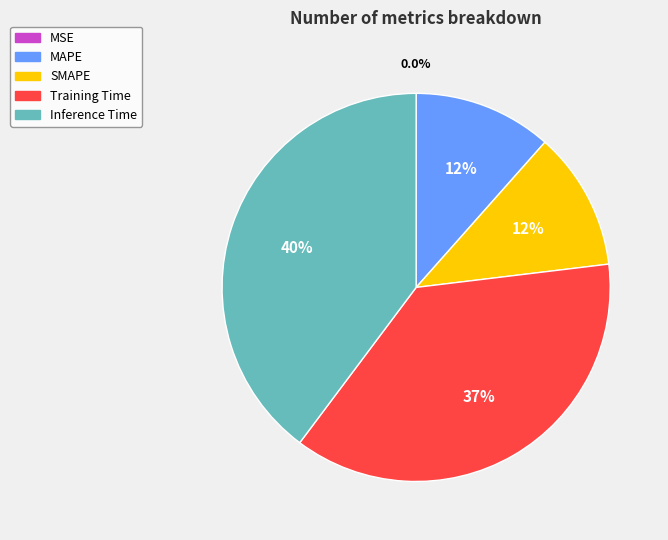

To the nearest percent, what percentage of the pie is Inference Time?

40%